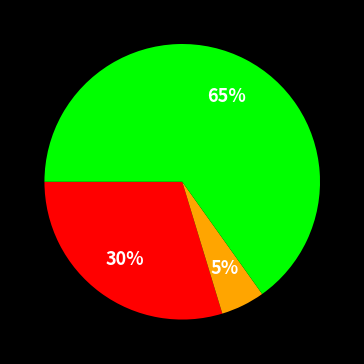

Is there any slice that represents more than half of the pie?

Yes